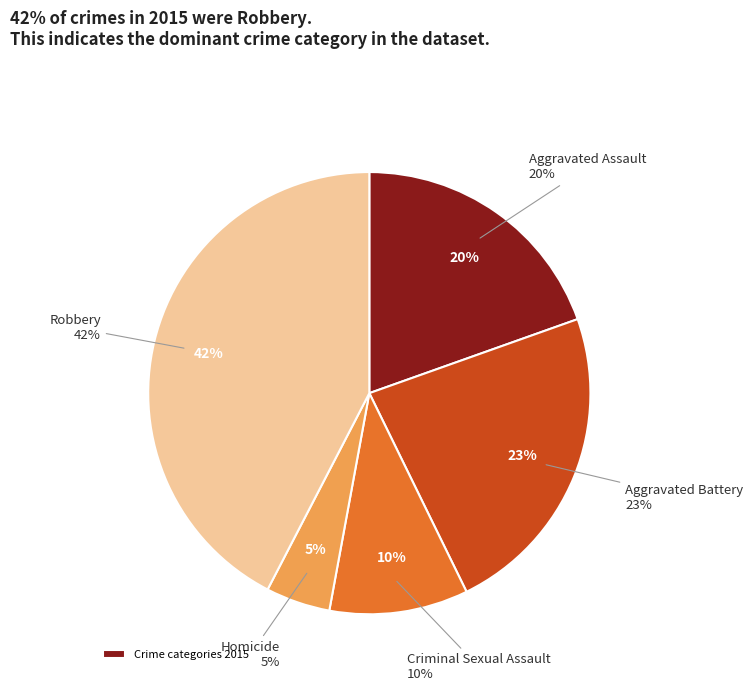

To the nearest percent, what is the difference between the Aggravated Assault and Homicide slice percentages?

15%